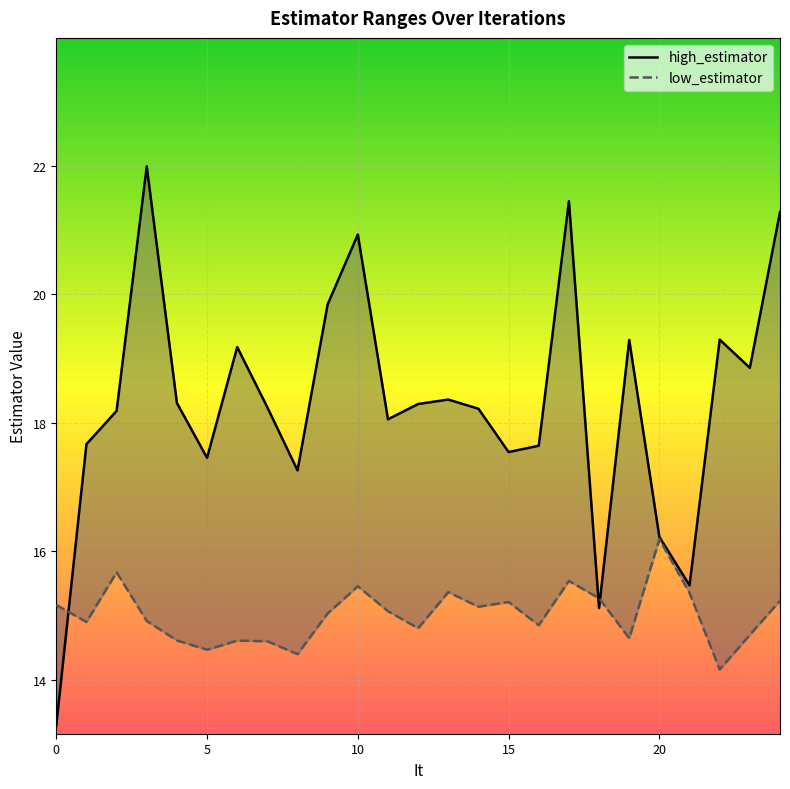

Which category has the highest value in the low_estimator series?

20